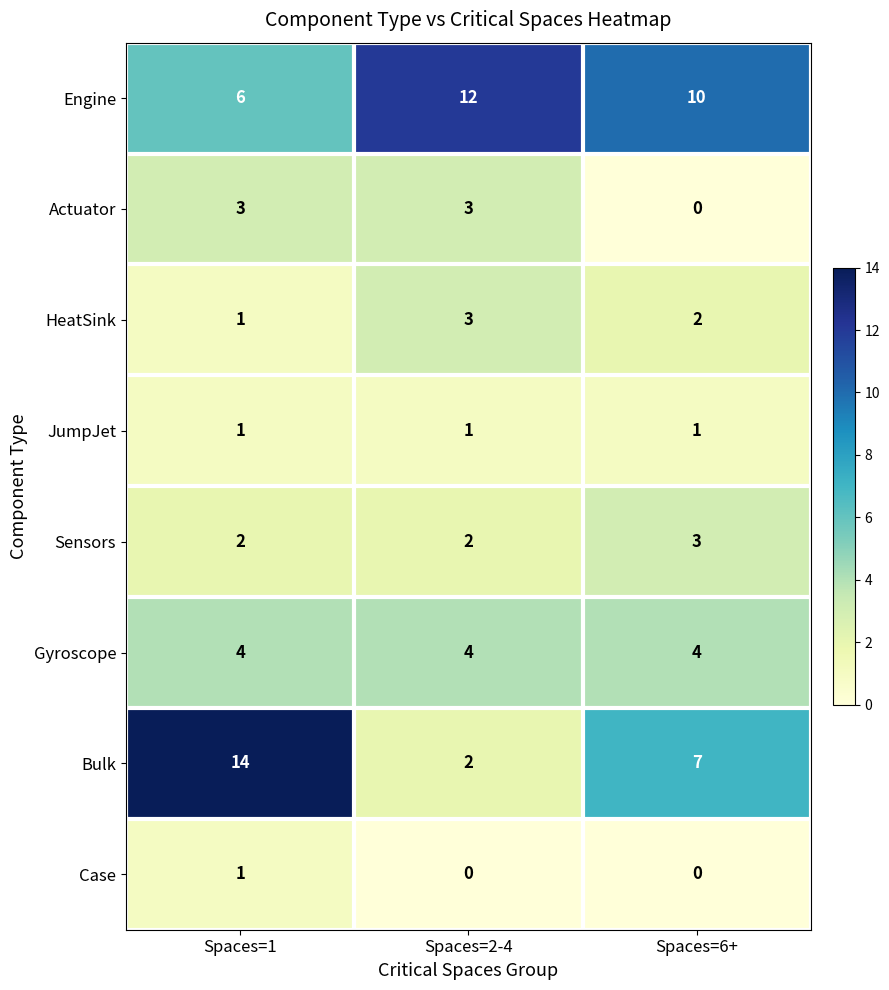

What is the maximum value for Gyroscope?

4